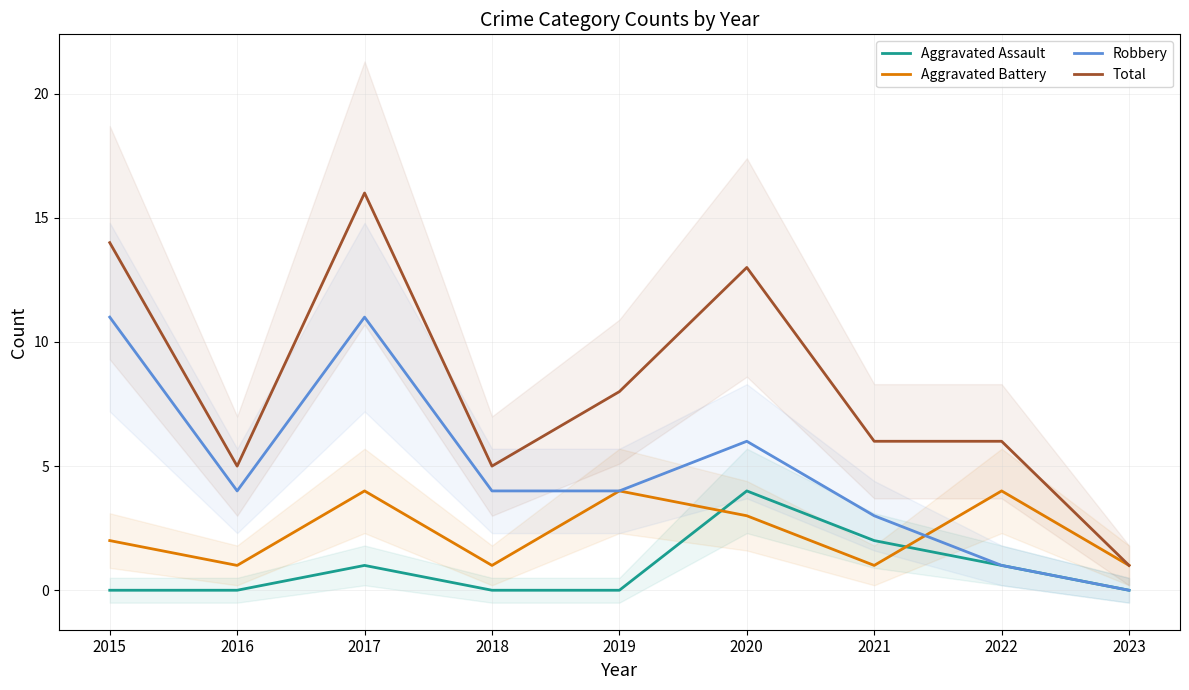

What is the sum of the Total values at 2016 and 2020?

18